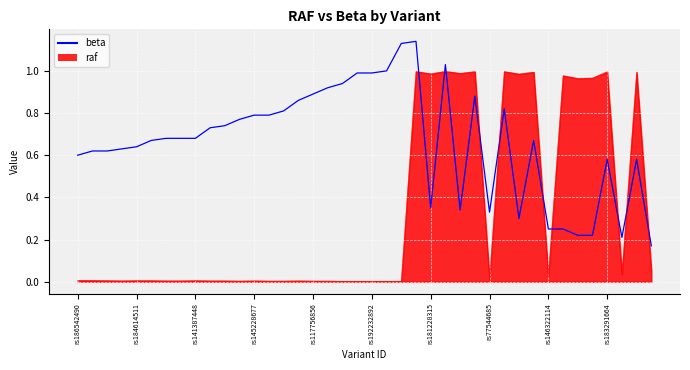

At which label does raf reach its minimum?

rs180751169